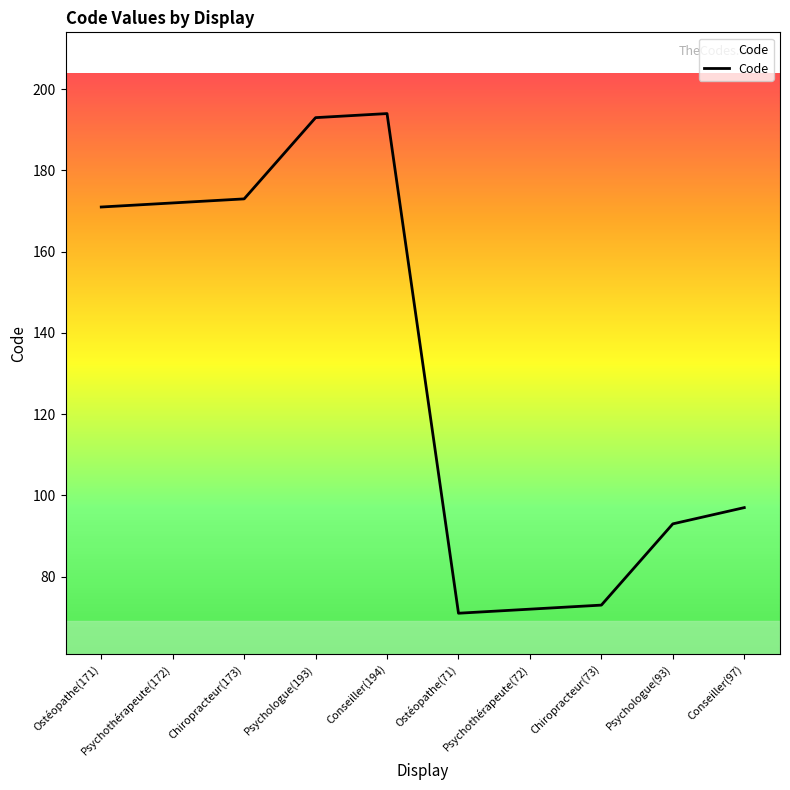

What is the ratio of the value at Psychologue(193) to the value at Conseiller(97)?

2.0